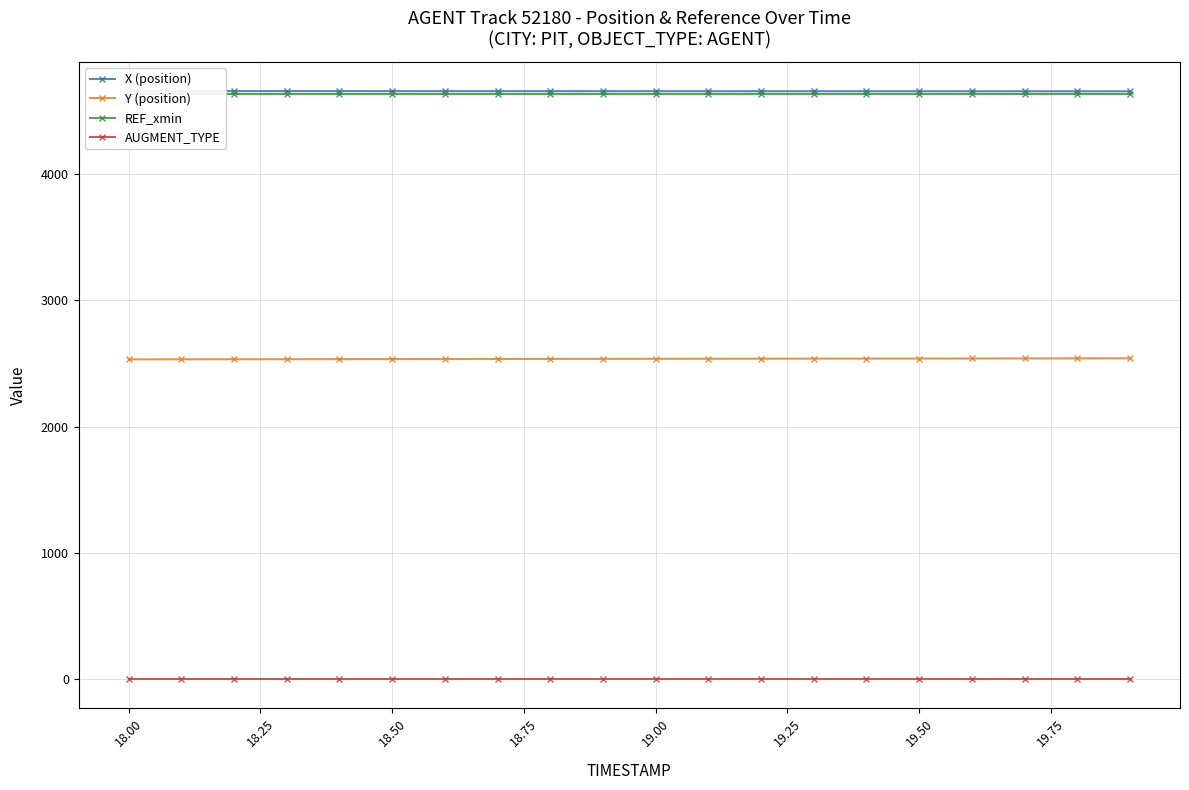

The value of Y (position) at 18.50 is 3813.2. True or false?

False